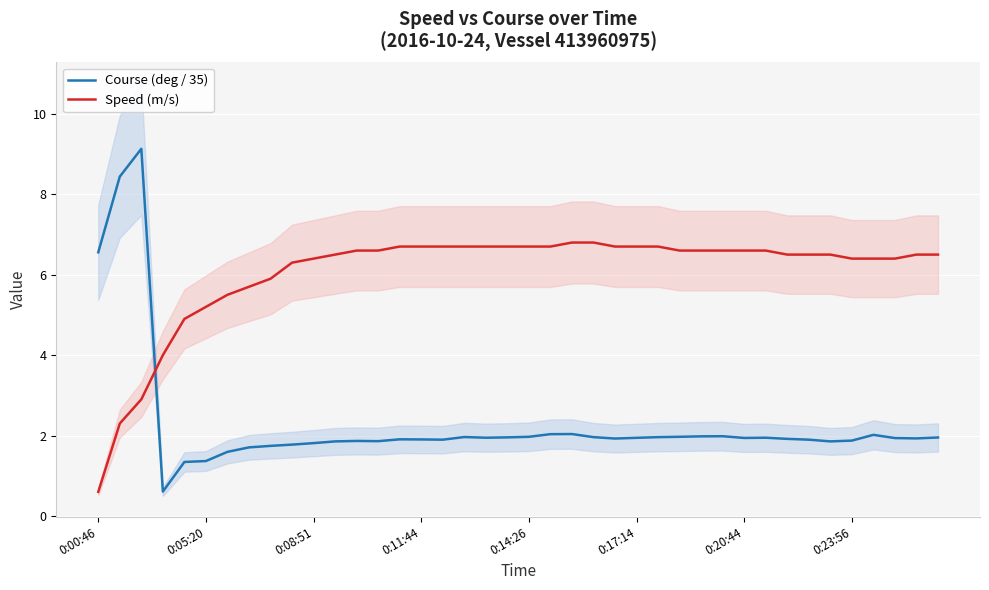

Where does the Speed (m/s) series first go above 6?

9